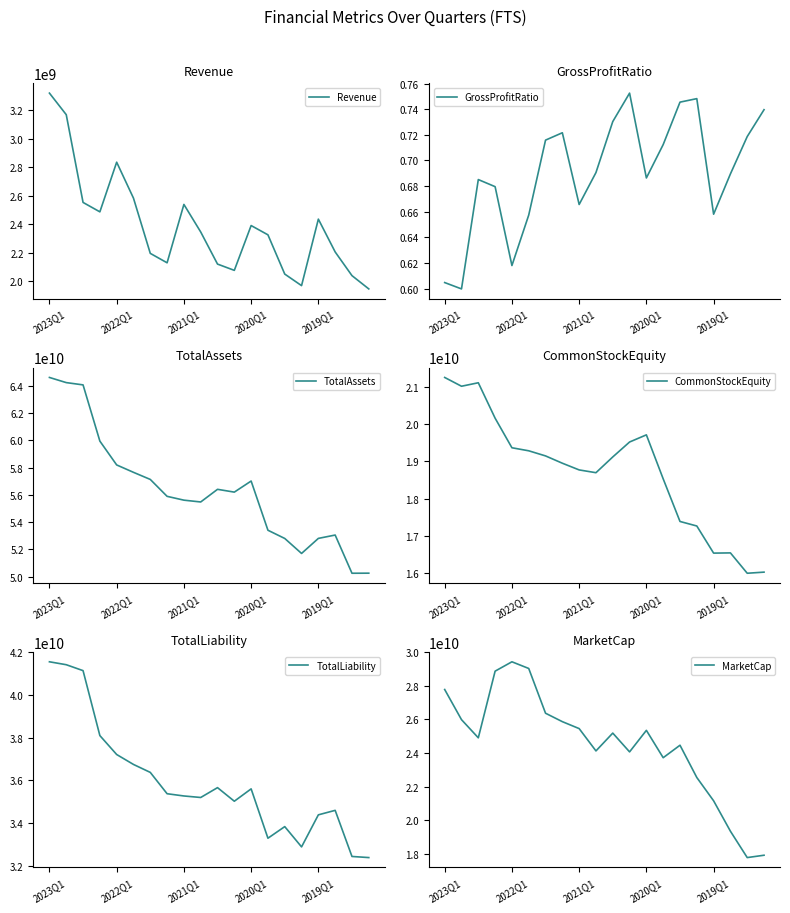

Between 14 and 11, which is larger?

11